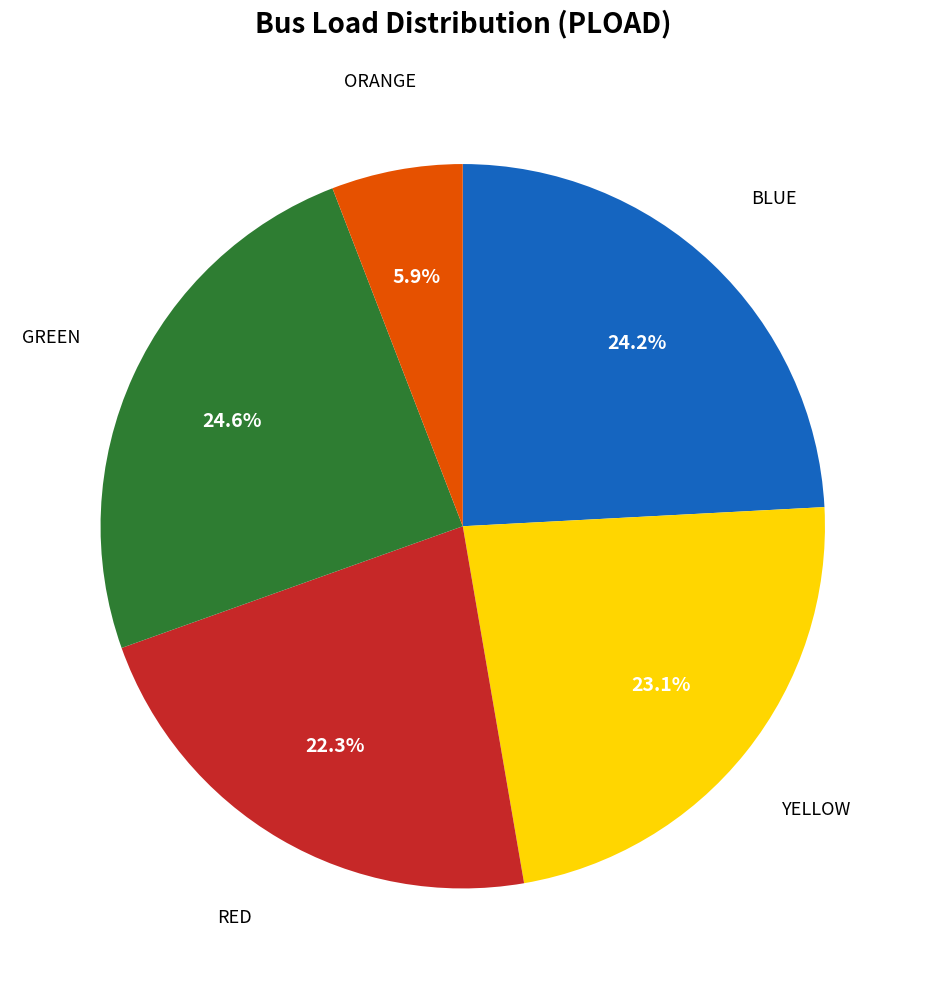

Does any single category account for the majority?

No